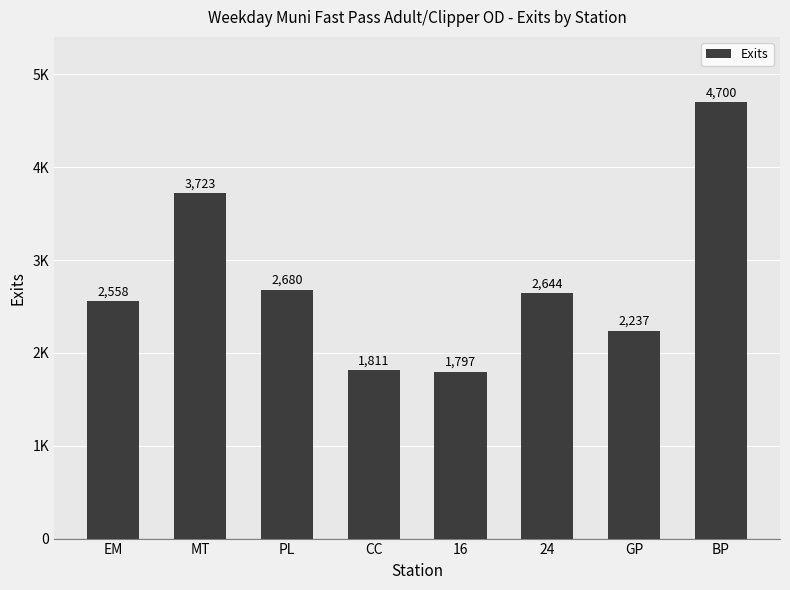

Are the bars horizontal?

No